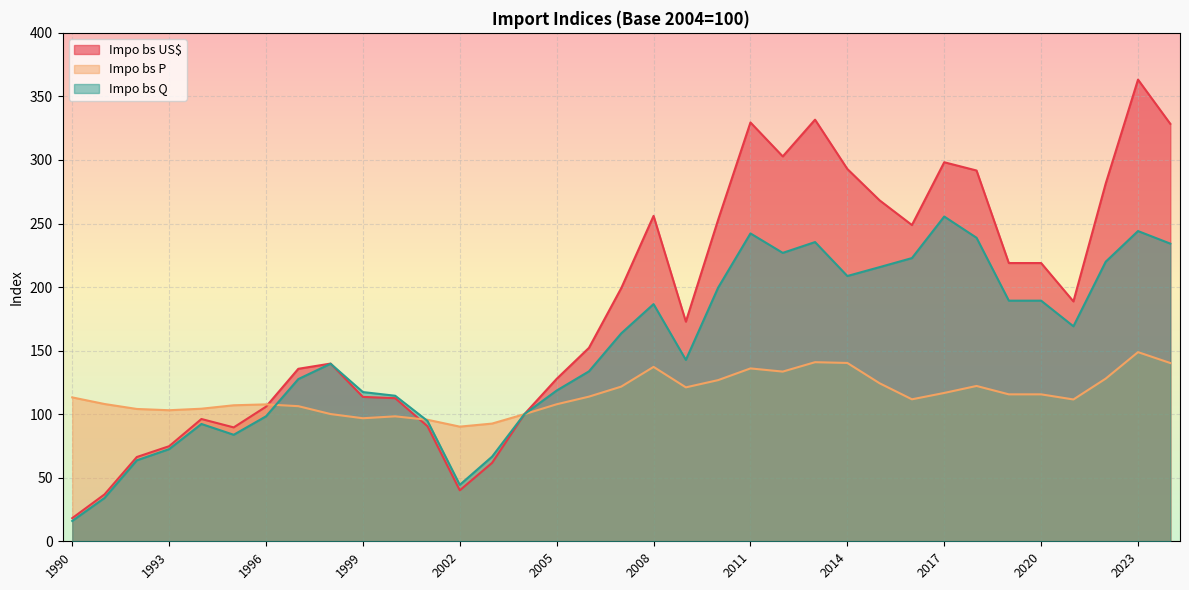

What is the difference between the Impo bs Q values at 1991 and 2019?

155.2